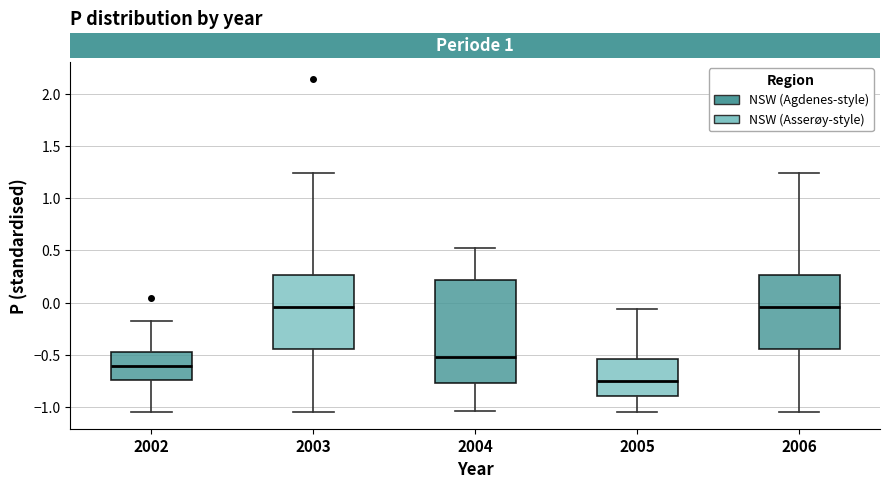

Comparing the boxes themselves (not the whiskers), which one is the tallest?

2004